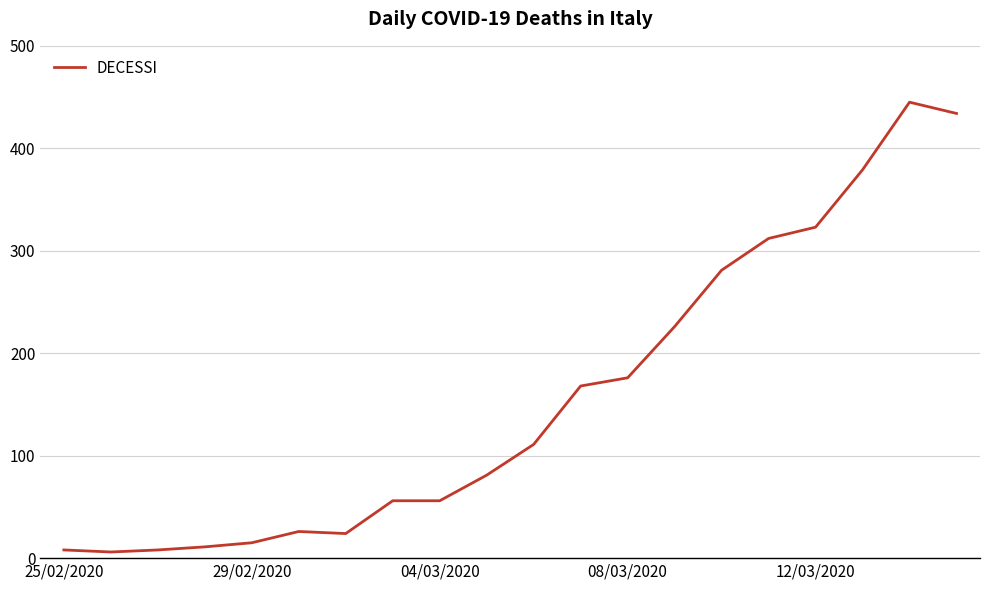

What is the difference between the maximum and minimum values?

439